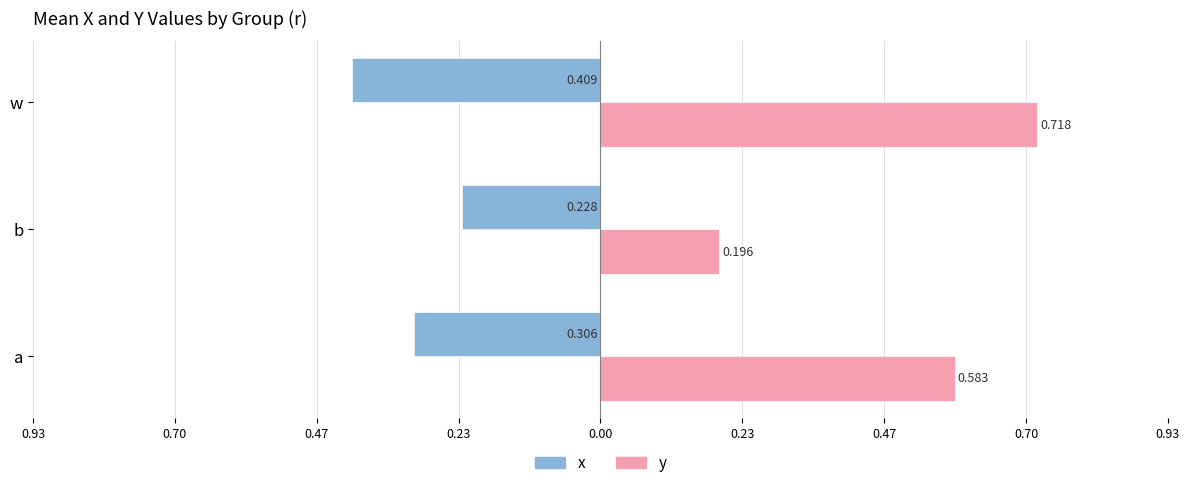

What is the value of the y bar at the 1st from the left?

0.6